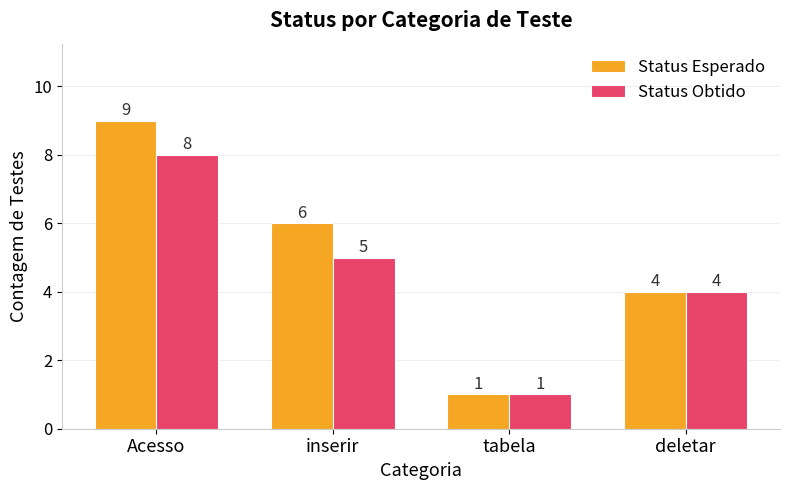

The Status Obtido series shows 7 at deletar. True or false?

False